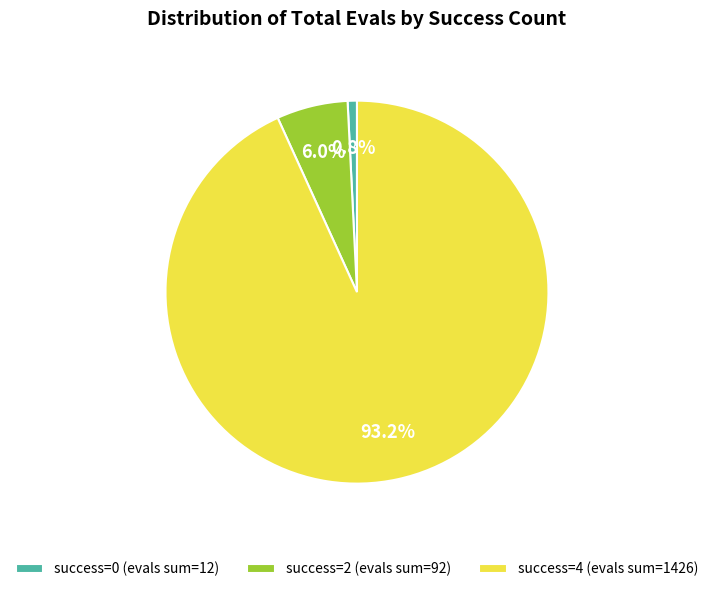

Which slice is the largest?

success=4 (evals sum=1426)